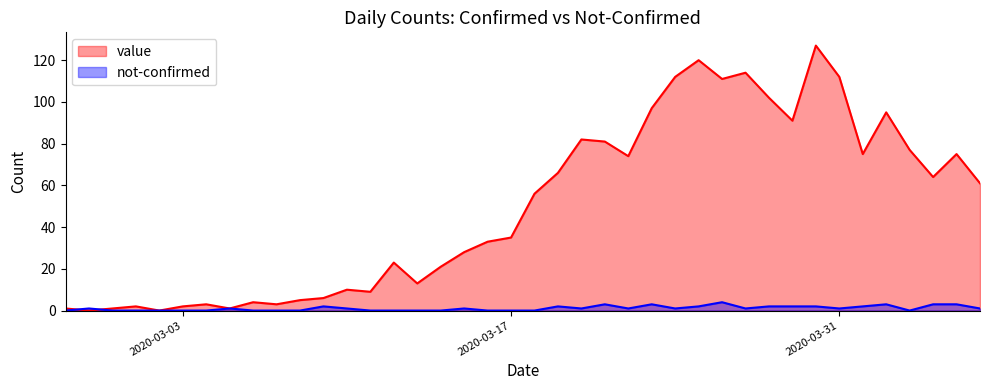

What is the difference between the highest and lowest values at 2020-04-02?

92